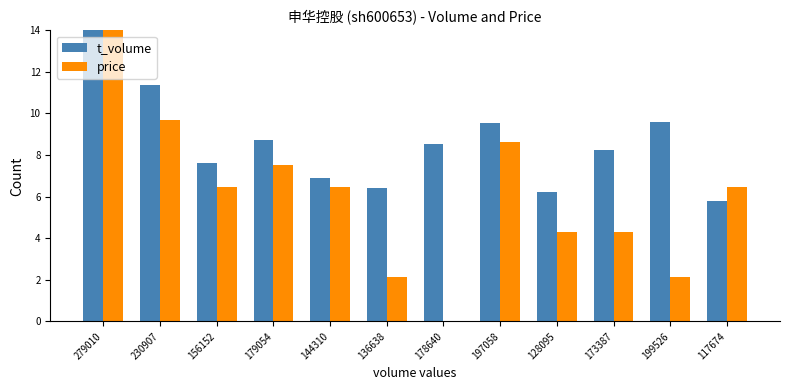

Reading right to left, extract all data points from this chart.

t_volume: 117674=5.8	199526=9.6	173387=8.2	128095=6.2	197058=9.6	178640=8.5	136638=6.4	144310=6.9	179054=8.7	156152=7.6	230907=11.4	279010=14.0
price: 117674=6.5	199526=2.2	173387=4.3	128095=4.3	197058=8.6	178640=0.0	136638=2.2	144310=6.5	179054=7.5	156152=6.5	230907=9.7	279010=14.0